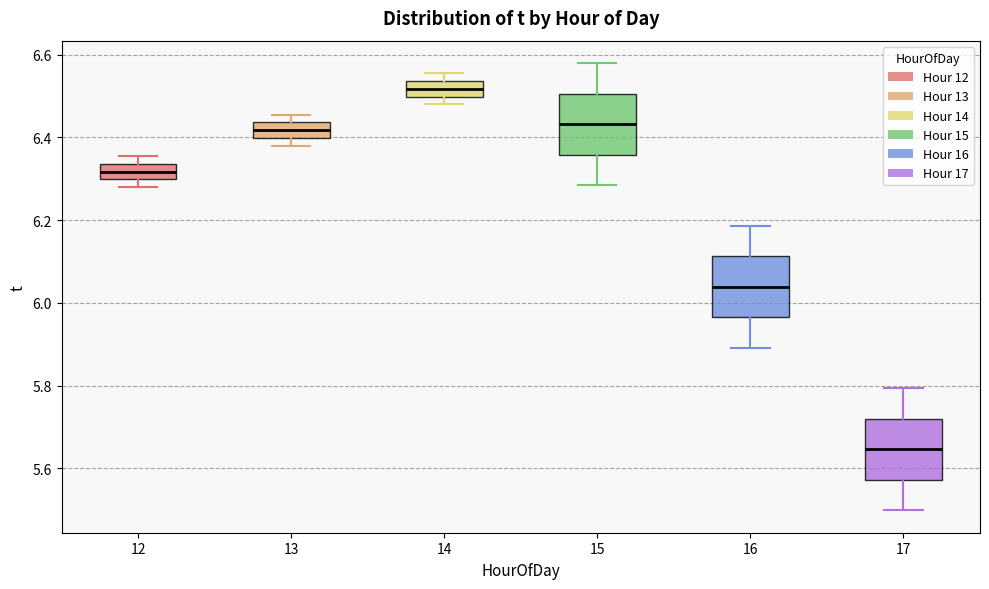

Where does the median line of the box at x = 16 sit on the y-axis? The values are not printed on the chart, so give them approximately, as read against the axis.

6.04